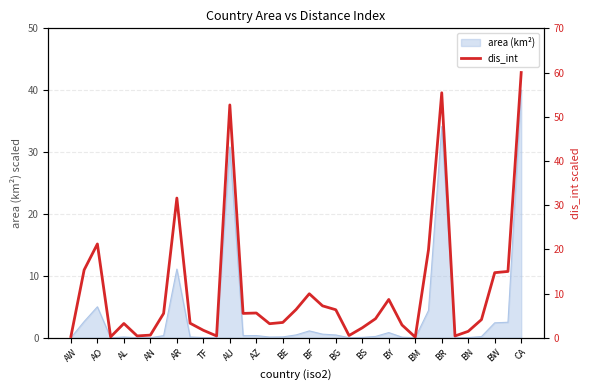

Is it true that area (km²) equals 0.0 at AW?

True